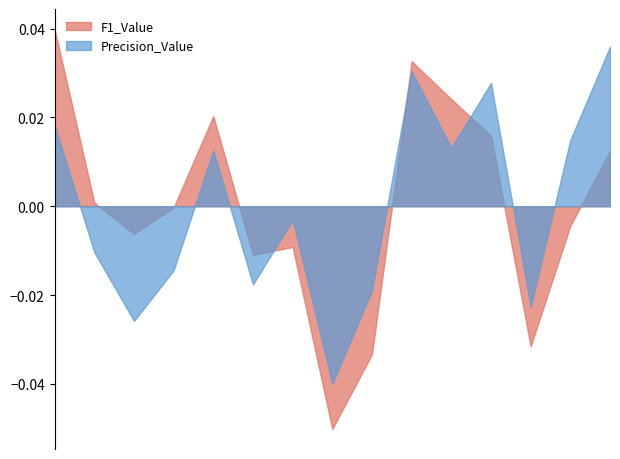

Which series has the largest total across all categories?

F1_Value